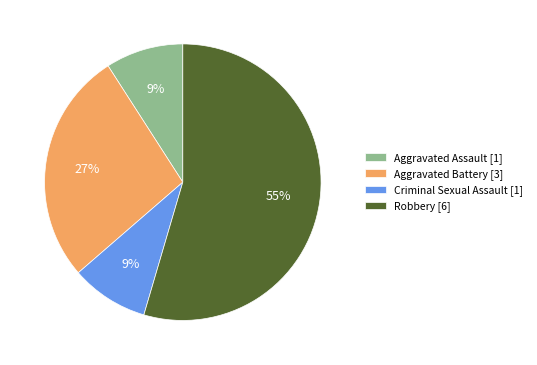

Which has a higher value, Criminal Sexual Assault or Aggravated Battery?

Aggravated Battery